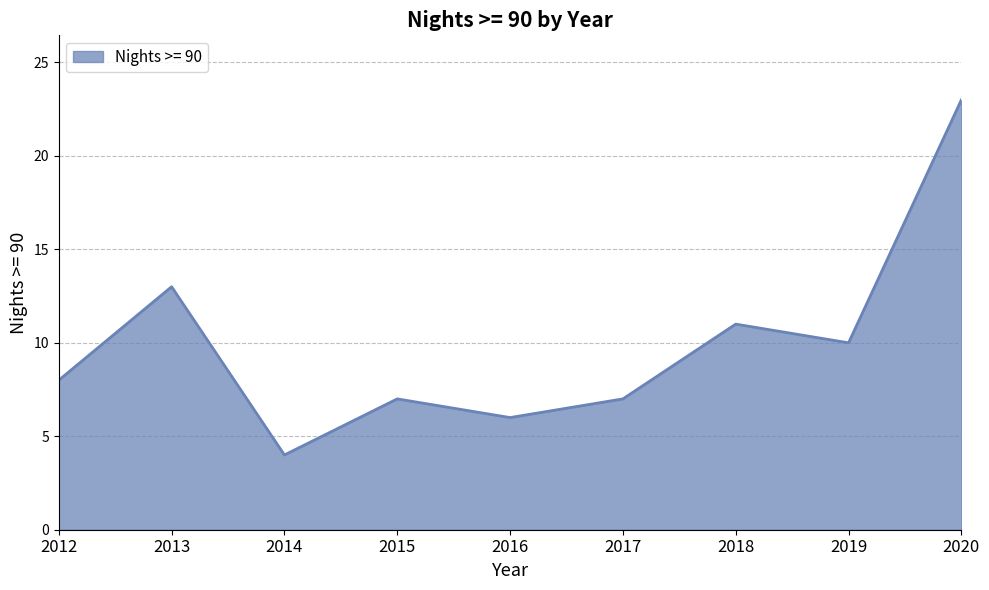

Where is the first local minimum?

2014